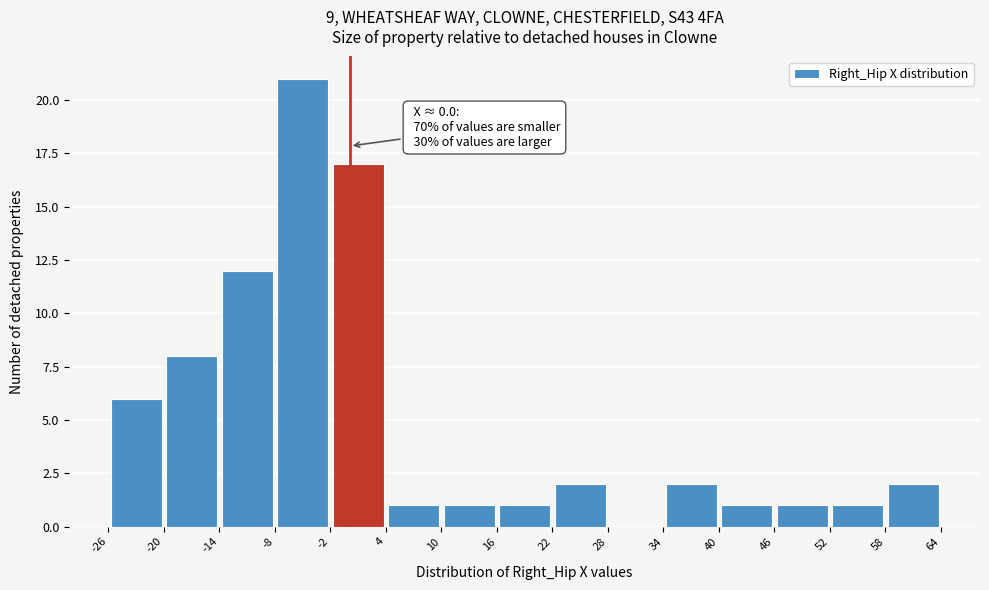

Over which range of the x-axis is the bar tallest?

-8 to -2